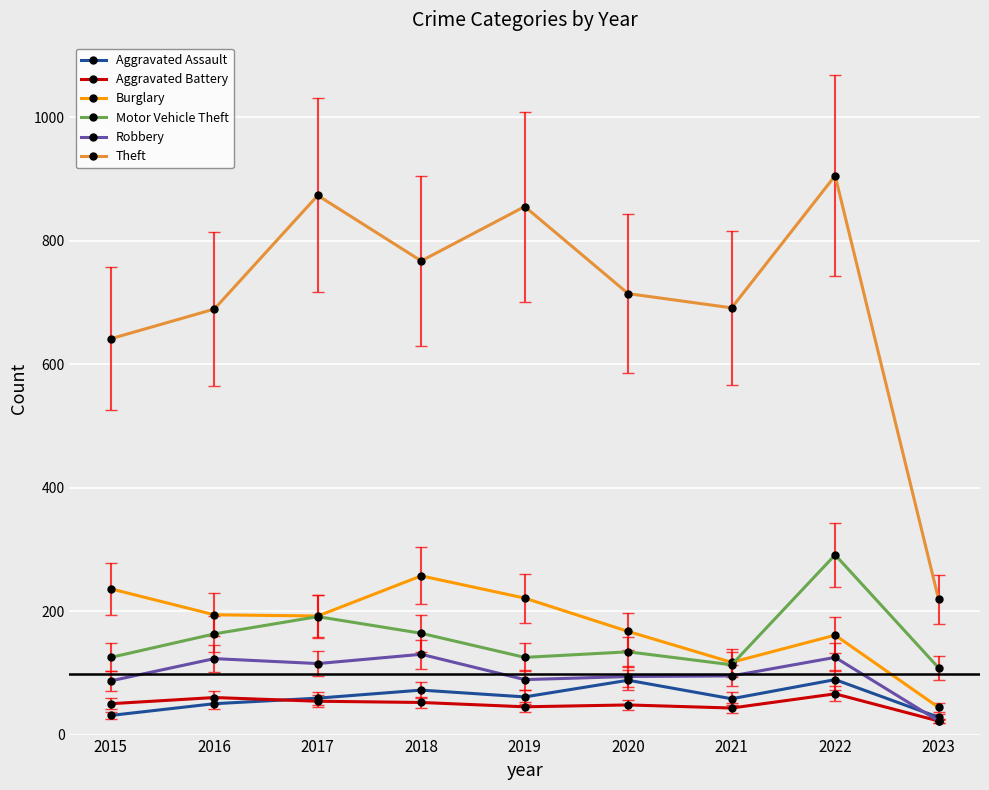

What is the difference between the maximum and minimum values in the Motor Vehicle Theft series?

183